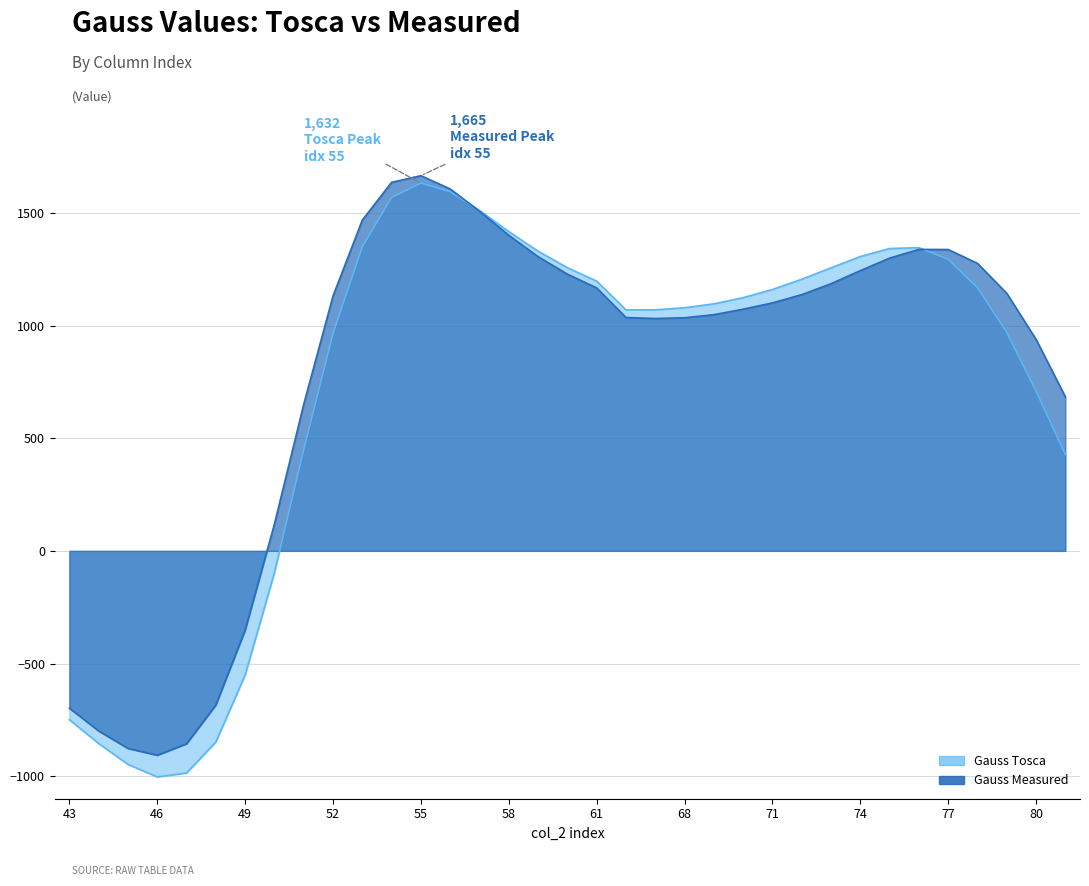

What is the spread (max minus min) of values at 56?

11.7